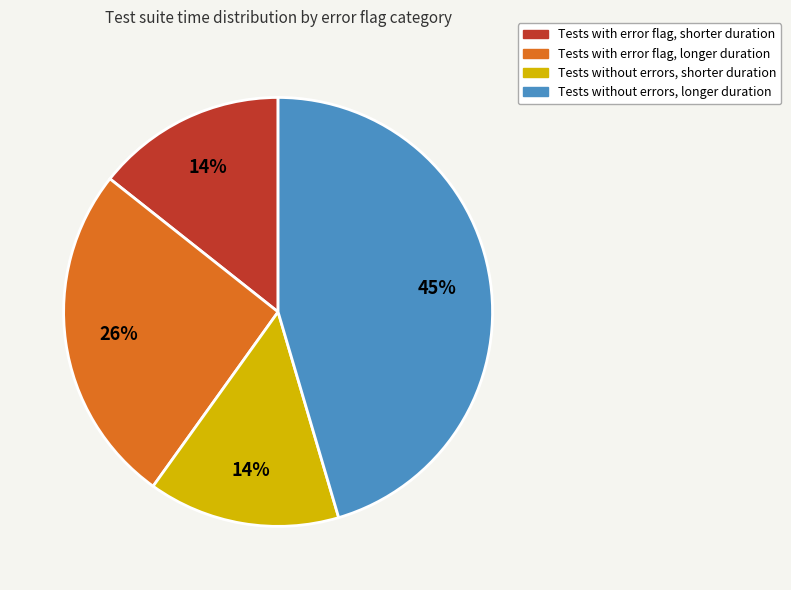

Does any single category account for the majority?

No